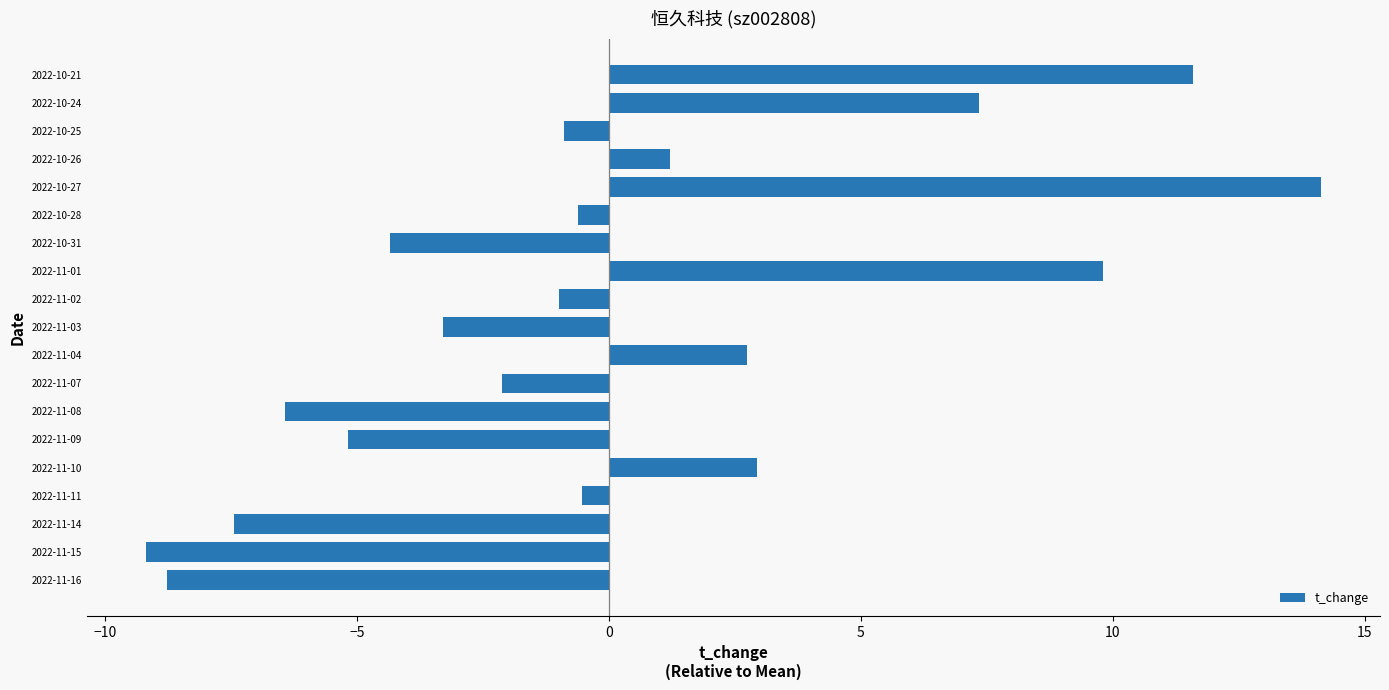

What value does the data have at 2022-11-14?

-7.4